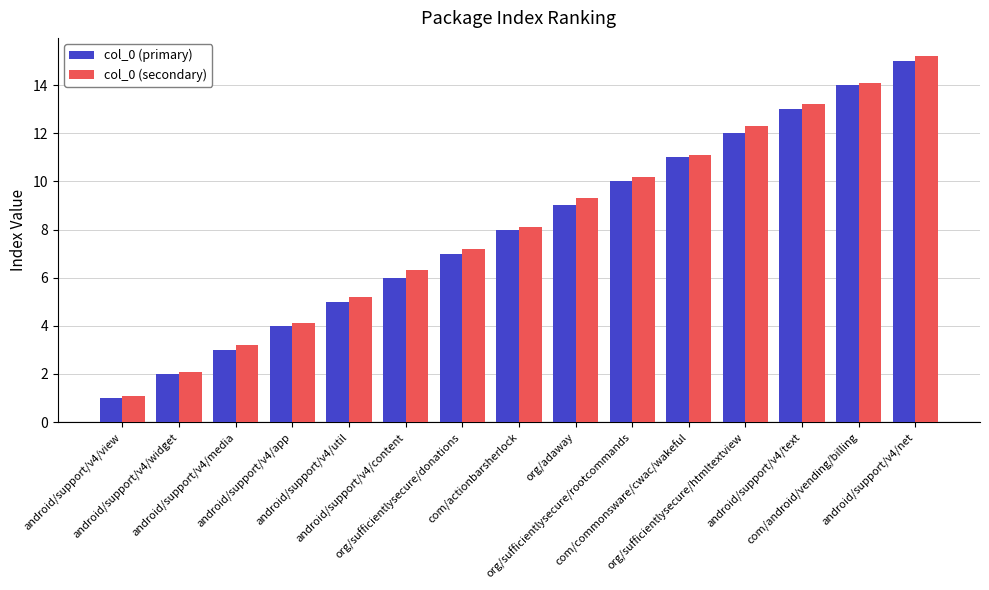

What is the value of the col_0 (primary) bar at the 8th from the left?

8.0